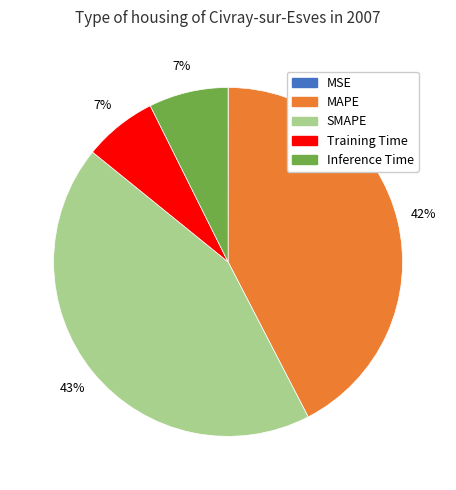

Is MAPE the majority of the pie?

No